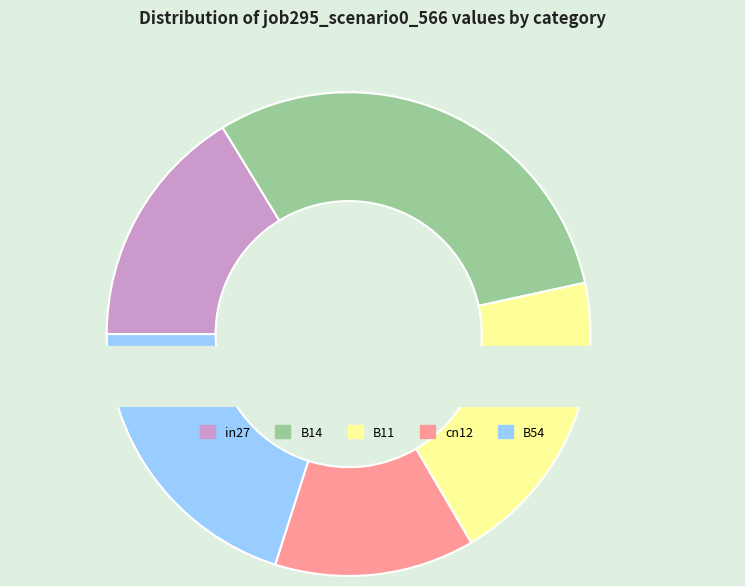

What percentage is the cn12 slice, to the nearest percent?

13%